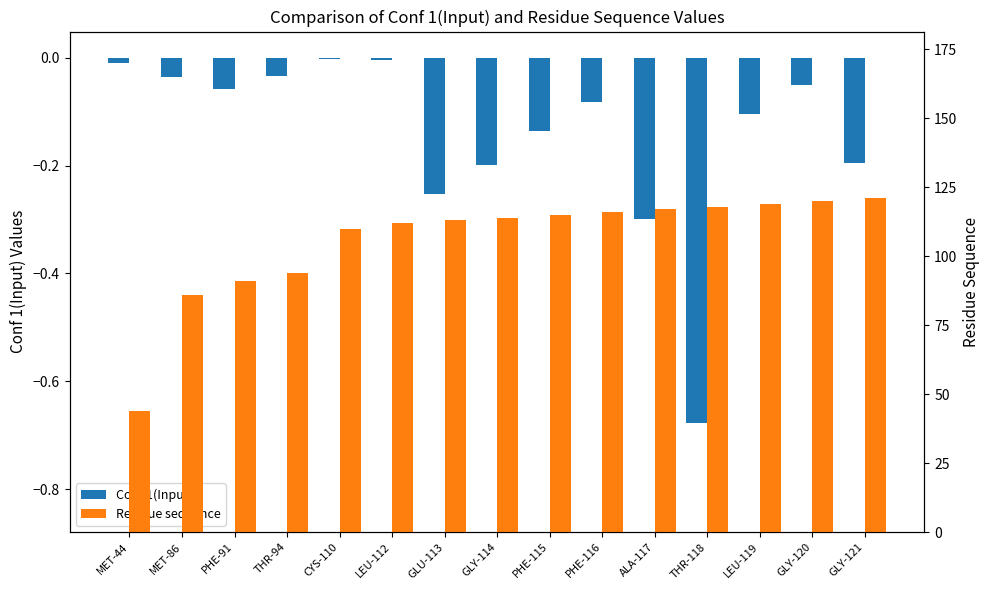

Reading left to right, what are all the values shown in this chart?

Conf 1(Input): -0.0	-0.0	-0.1	-0.0	-0.0	-0.0	-0.3	-0.2	-0.1	-0.1	-0.3	-0.7	-0.1	-0.1	-0.2
Residue sequence: 44.0	86.0	91.0	94.0	110.0	112.0	113.0	114.0	115.0	116.0	117.0	118.0	119.0	120.0	121.0